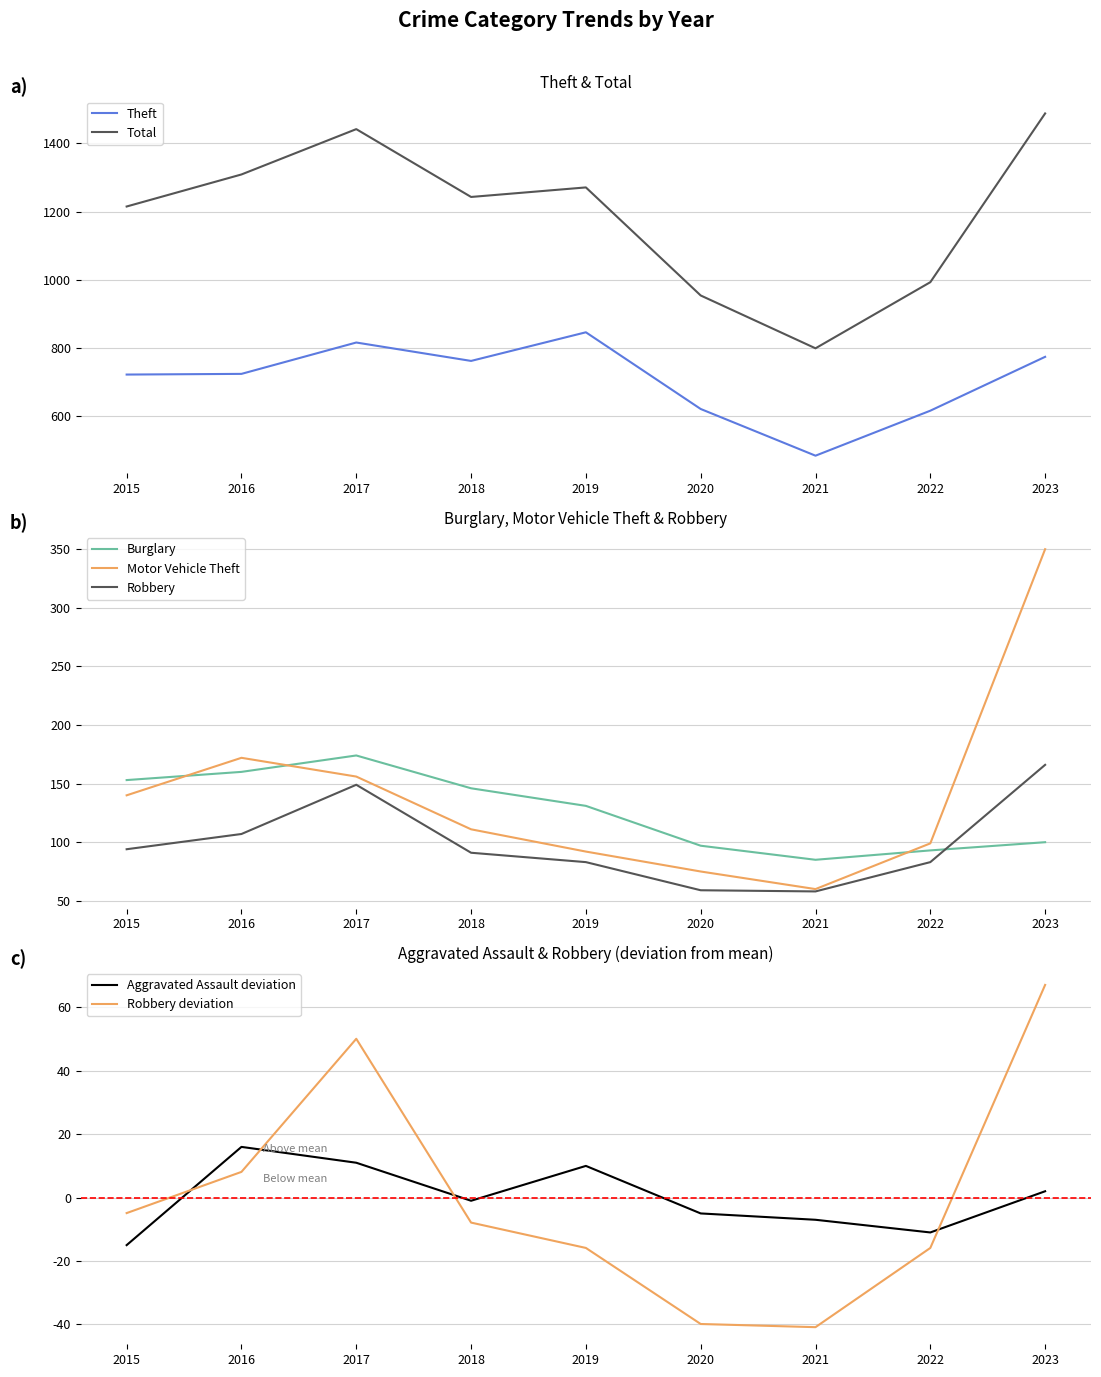

Is the value of Motor Vehicle Theft at 2020 greater than the value of Burglary at 2022?

No